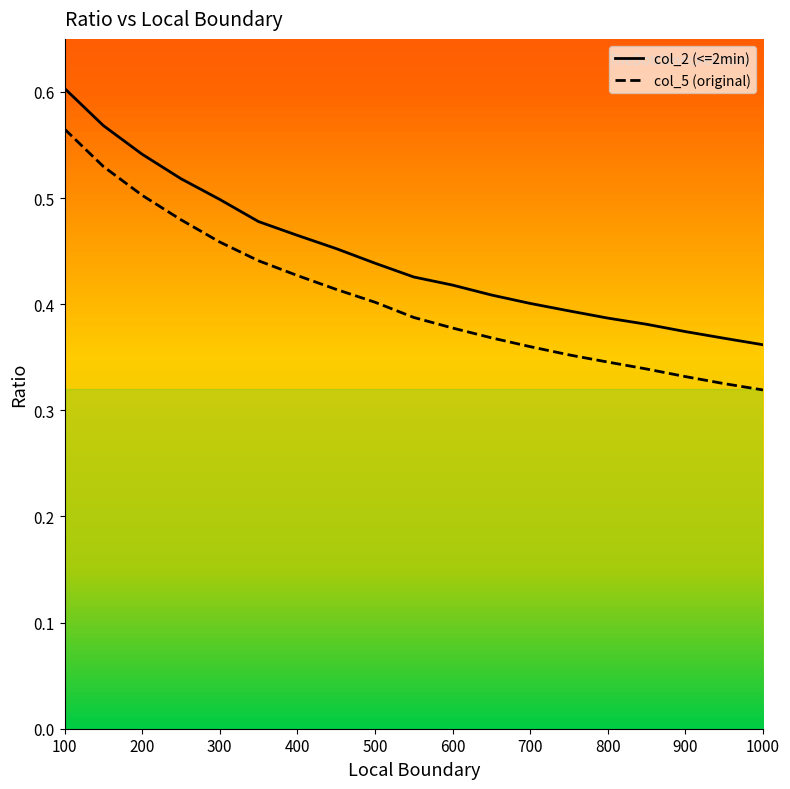

What is the minimum value for col_2 (<=2min)?

0.4